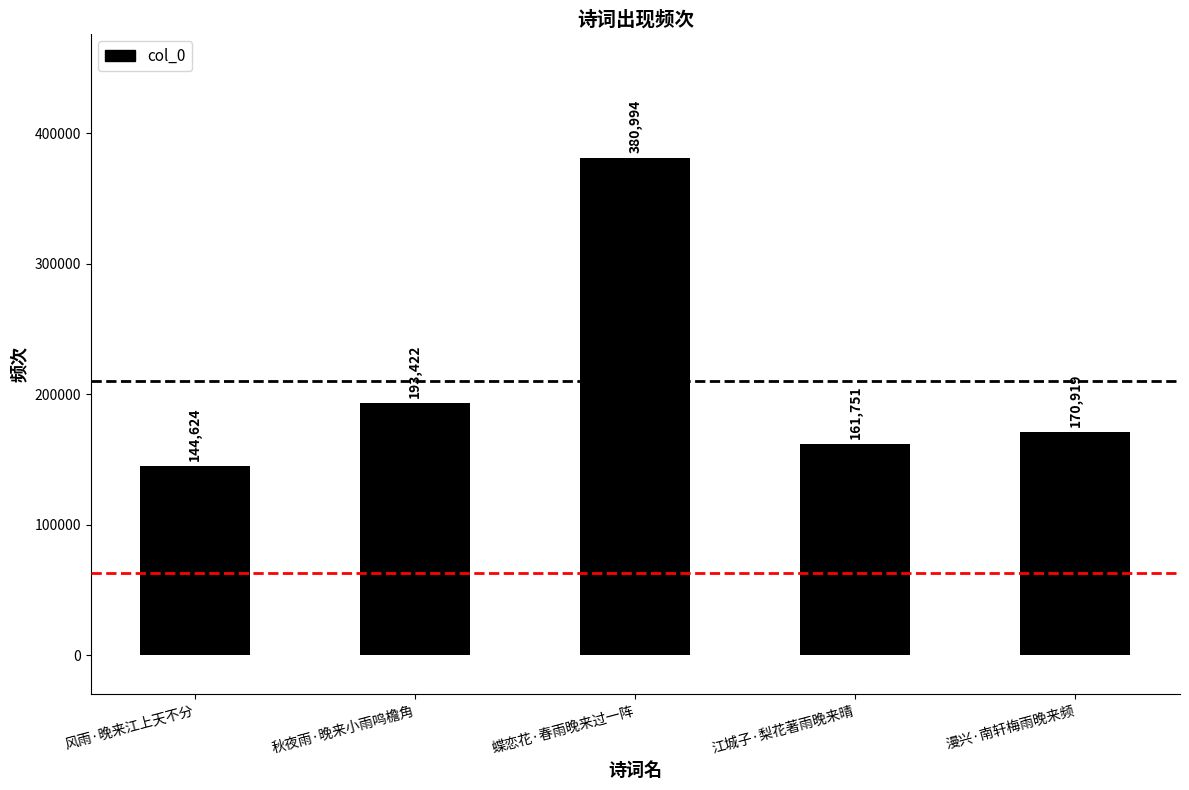

Which label corresponds to the largest value in the chart?

蝶恋花·春雨晚来过一阵